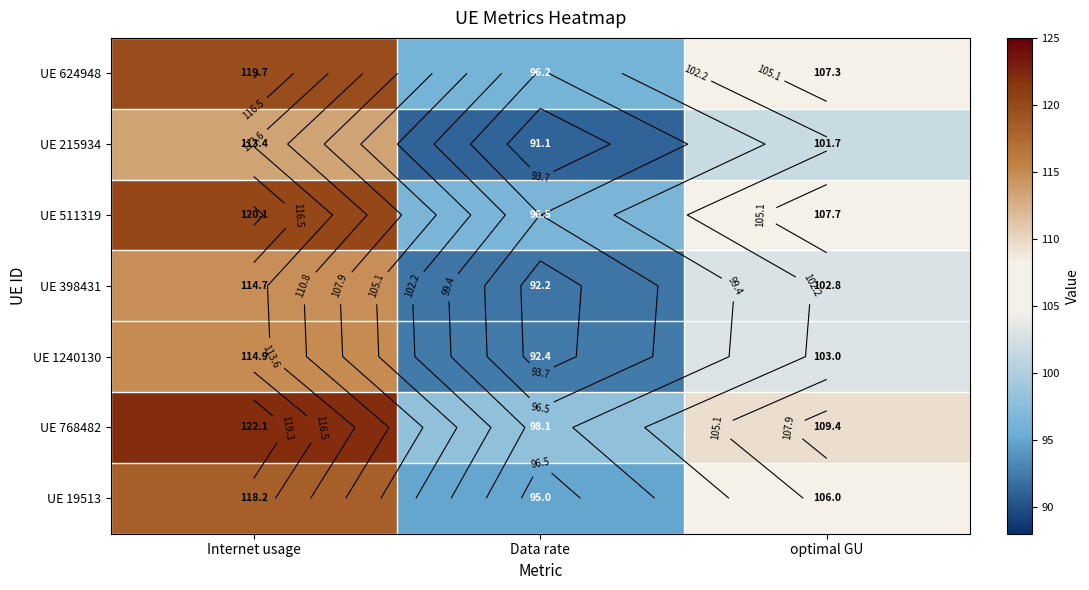

Rank the categories by UE 624948 value from lowest to highest.

Data rate, optimal GU, Internet usage